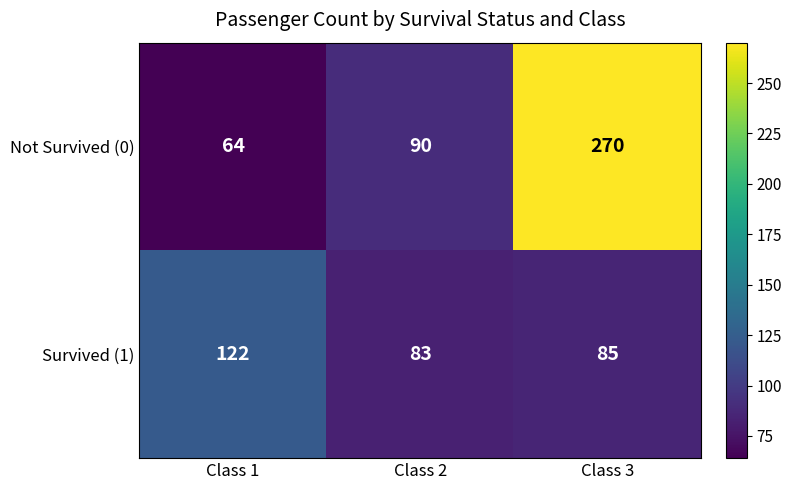

Reading left to right, list all the values displayed in this chart.

Not Survived (0): Class 1=64	Class 2=90	Class 3=270
Survived (1): Class 1=122	Class 2=83	Class 3=85